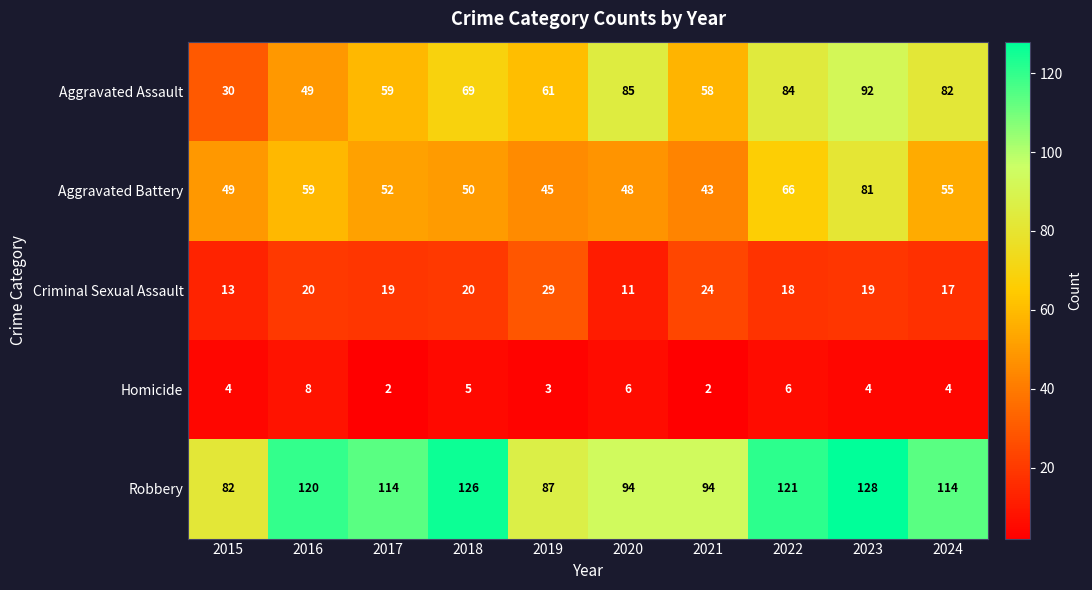

At which label is Aggravated Assault closest to 61?

2019